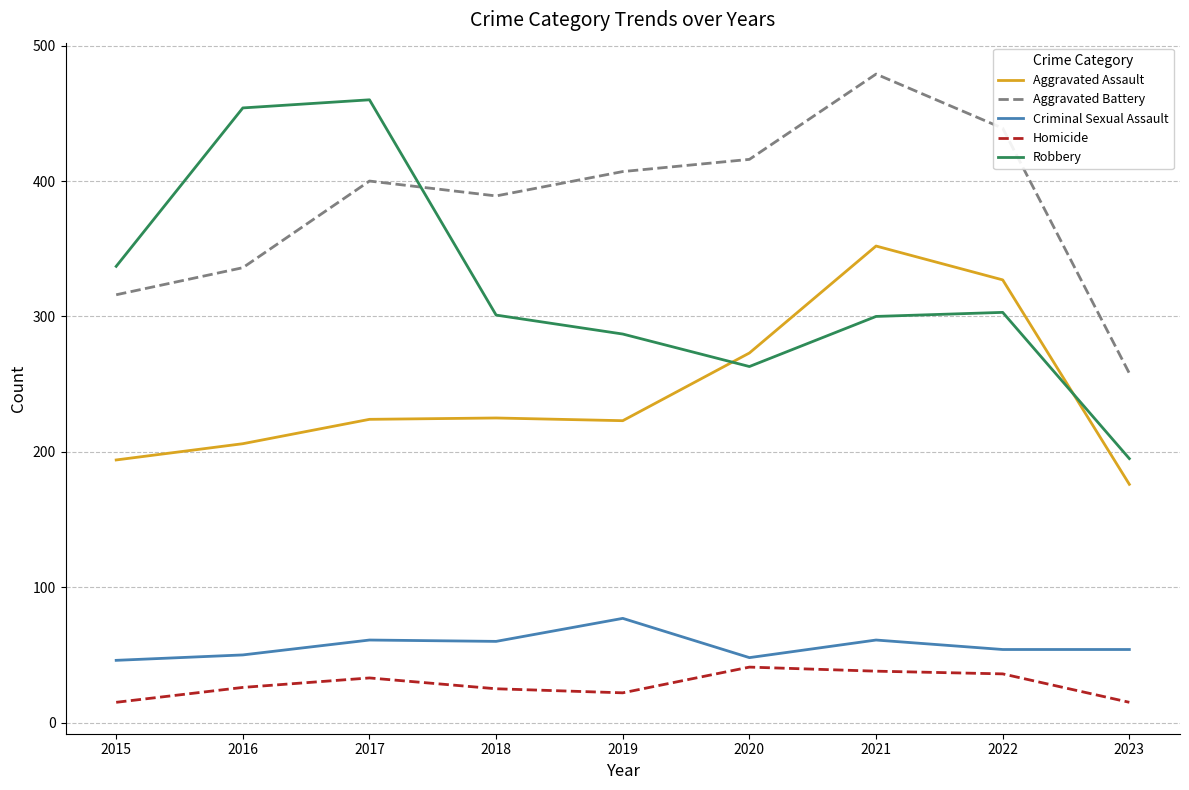

At 2020, list the series in order from largest to smallest.

Aggravated Battery, Aggravated Assault, Robbery, Criminal Sexual Assault, Homicide